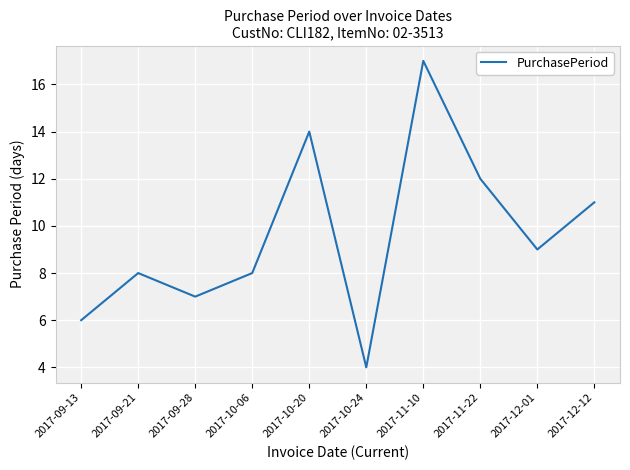

What is the maximum value shown in the chart?

17